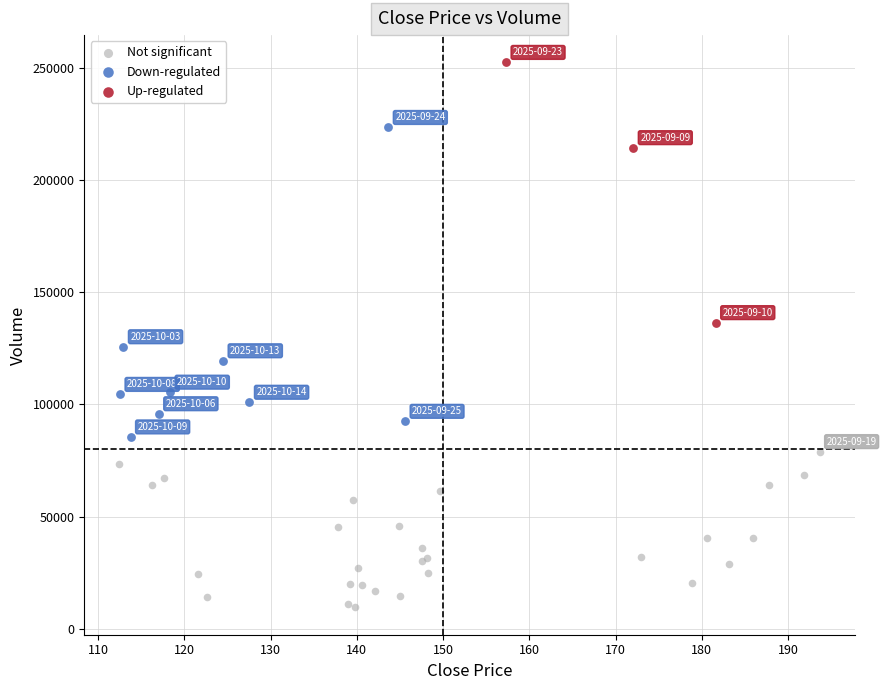

Which series has the largest Y range (max minus min)?

Down-regulated